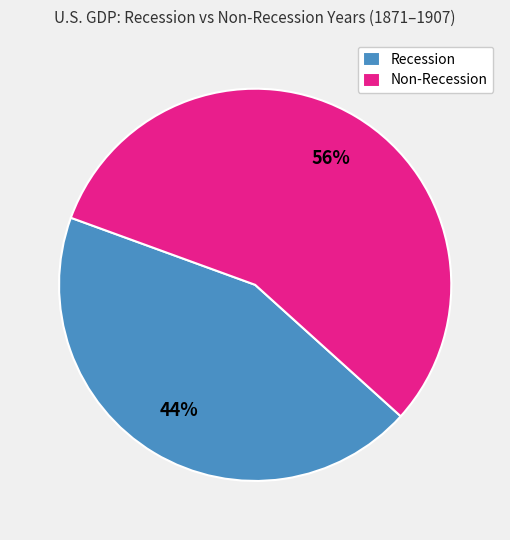

True or false: Recession accounts for 30% of the total.

False